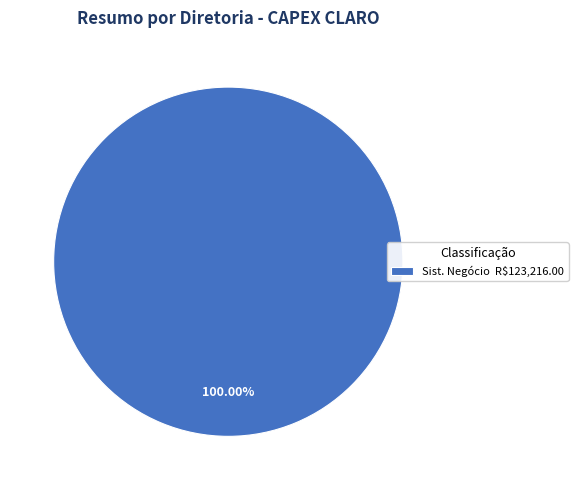

Rank the categories by value from lowest to highest.

Sist. Negócio R$123,216.00